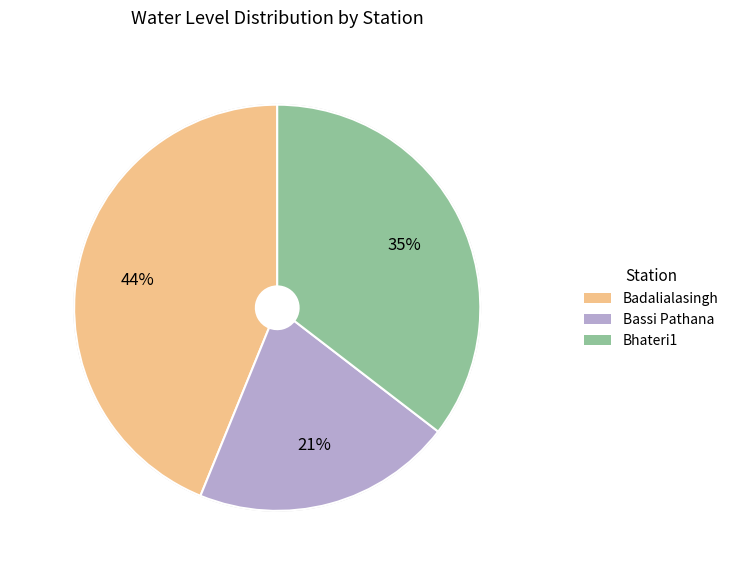

To the nearest percent, what portion does Bassi Pathana represent?

21%